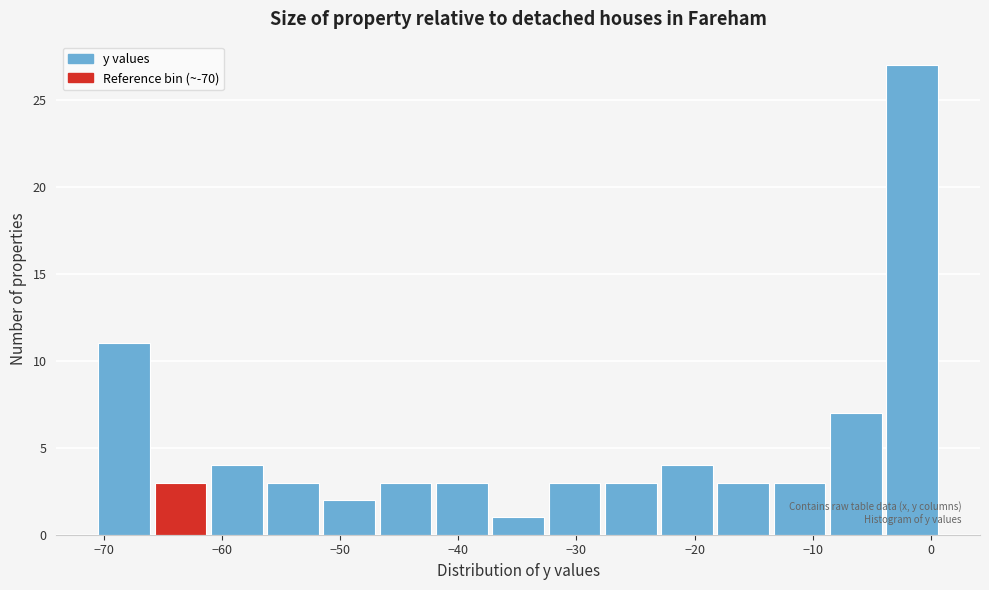

Reading left to right, transcribe this chart: for each bar, give the range it covers on the x-axis and its height. Neither the bar edges nor the heights are printed on the chart, so give them approximately, as read against the axes.

-70 to -66: 11
-66 to -61: 3
-61 to -56: 4
-56 to -51: 3
-51 to -47: 2
-47 to -42: 3
-42 to -37: 3
-37 to -32: 1
-32 to -28: 3
-28 to -23: 3
-23 to -18: 4
-18 to -13: 3
-13 to -9: 3
-9 to -4: 7
-4 to 1: 27